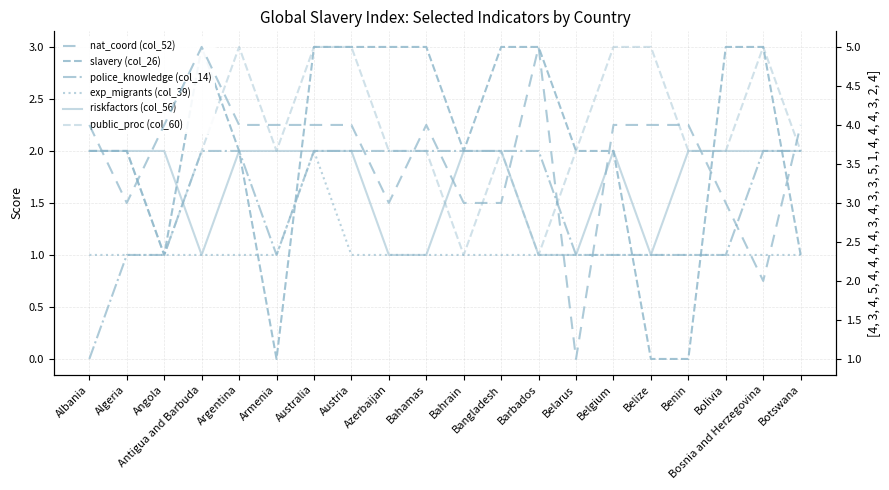

How many series are shown in this chart?

6